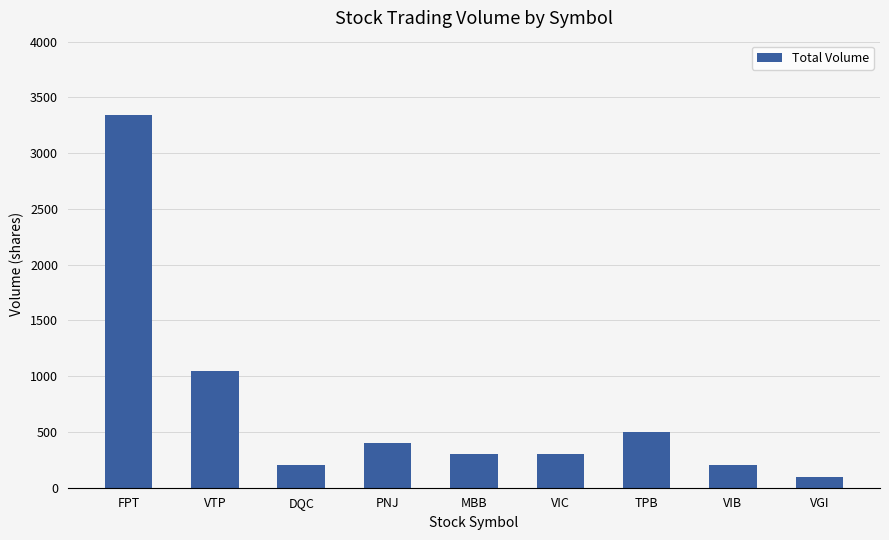

True or false: the data shows 200 at DQC.

True